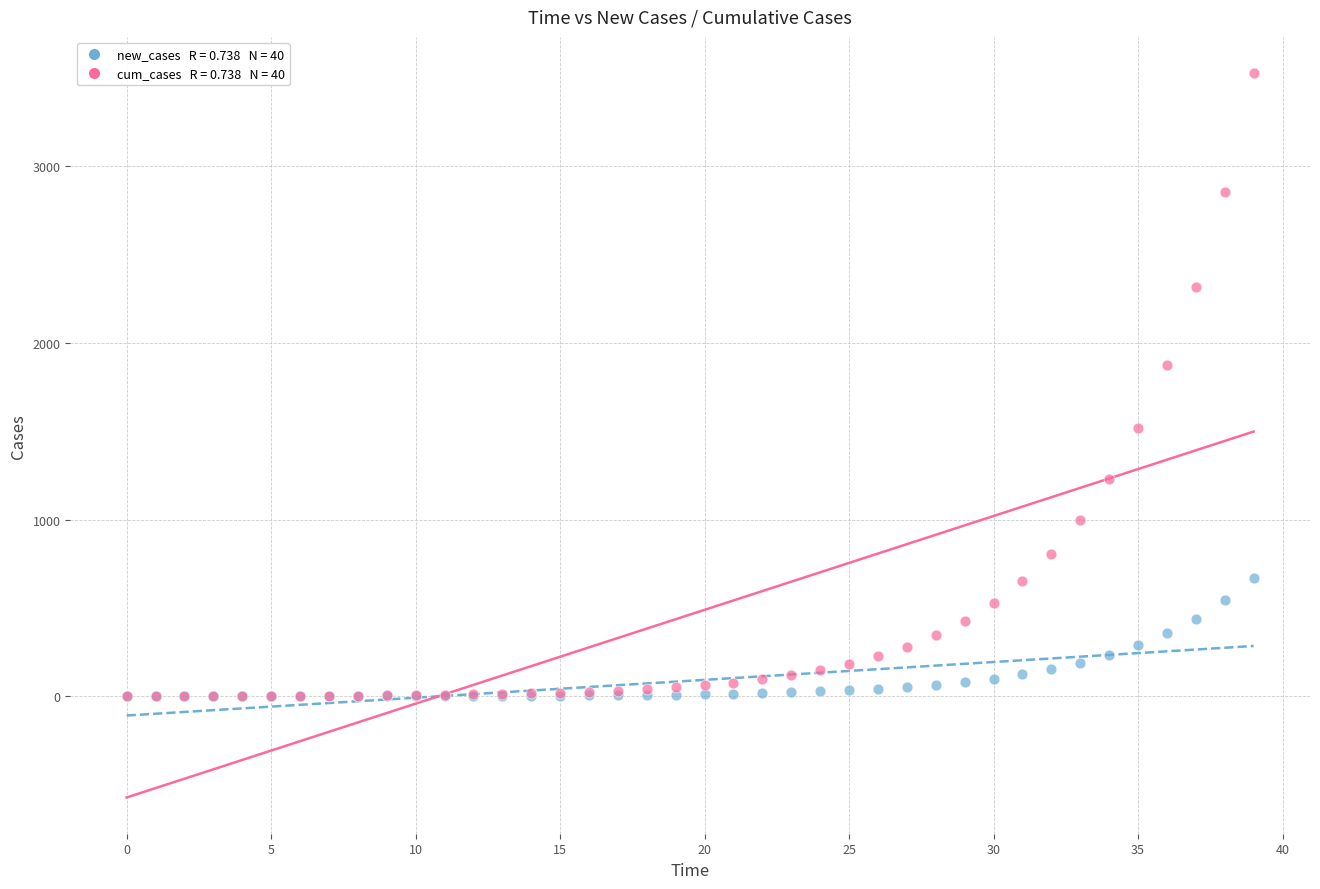

Across all series, what Y value is closest to 1762?

1873.2